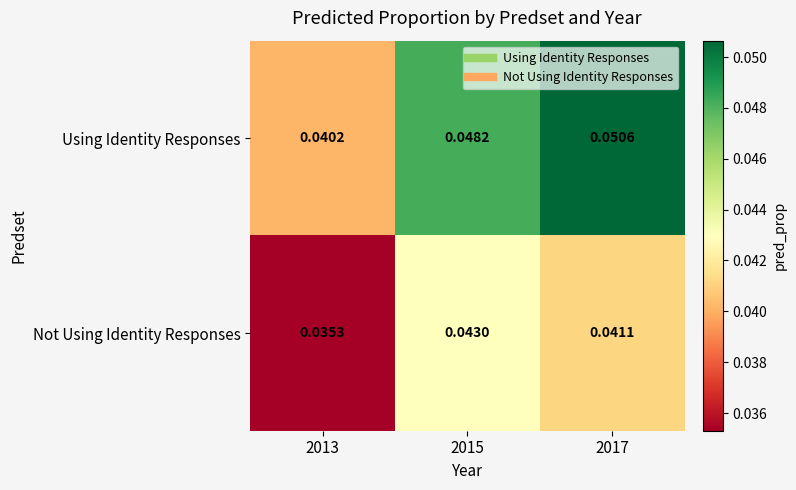

At which category does the chart reach its minimum across all series?

2013